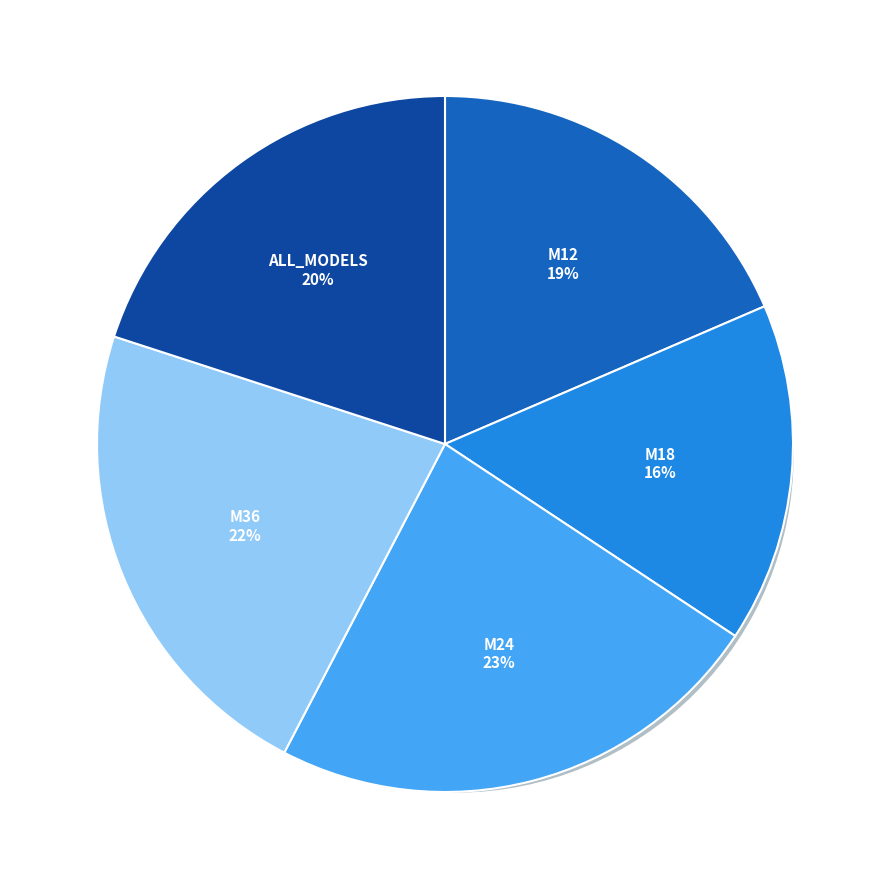

Rank the categories by value from highest to lowest.

M24, M36, ALL_MODELS, M12, M18